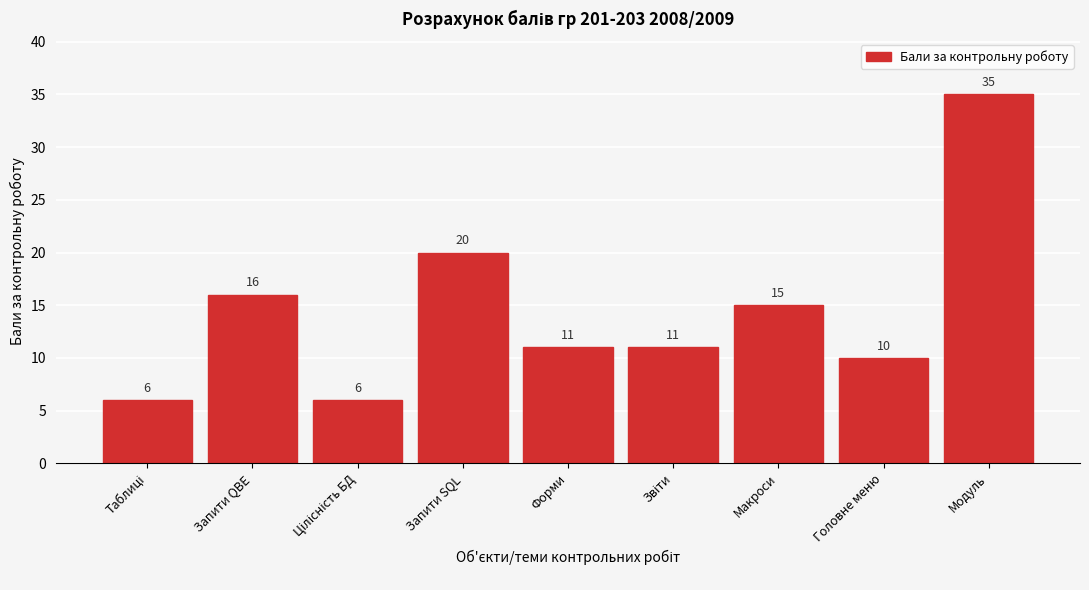

Reading left to right, transcribe all the data shown in this chart.

6	16	6	20	11	11	15	10	35